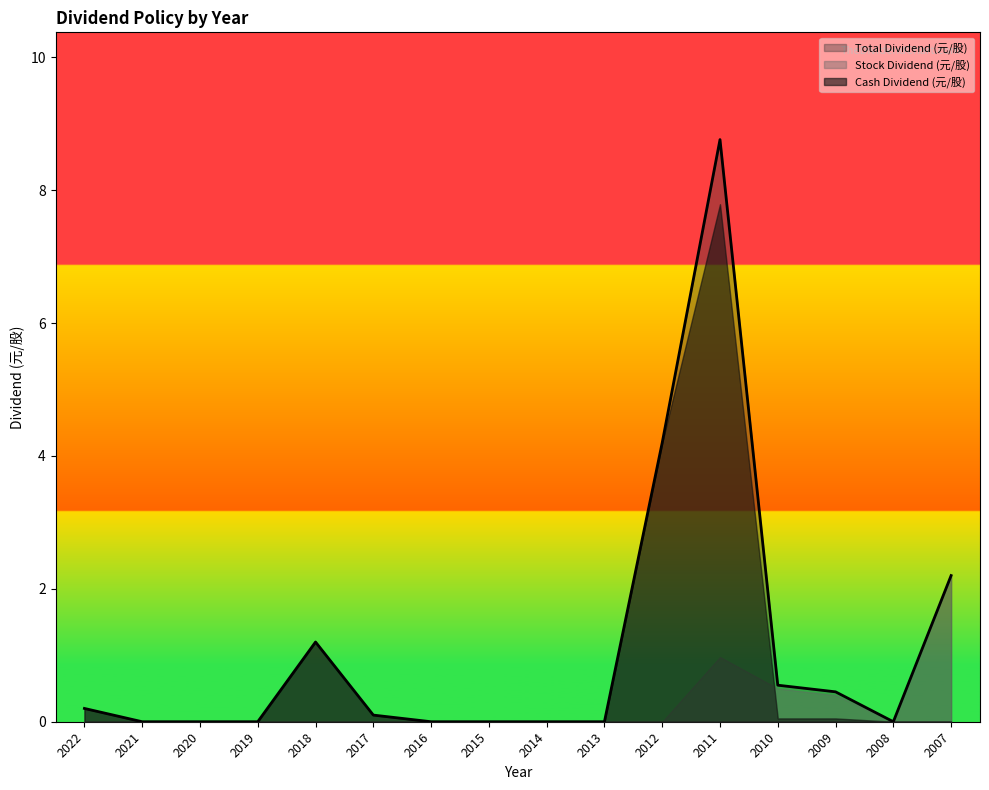

True or false: Stock Dividend (元/股) has more than 0 interior local peaks.

True